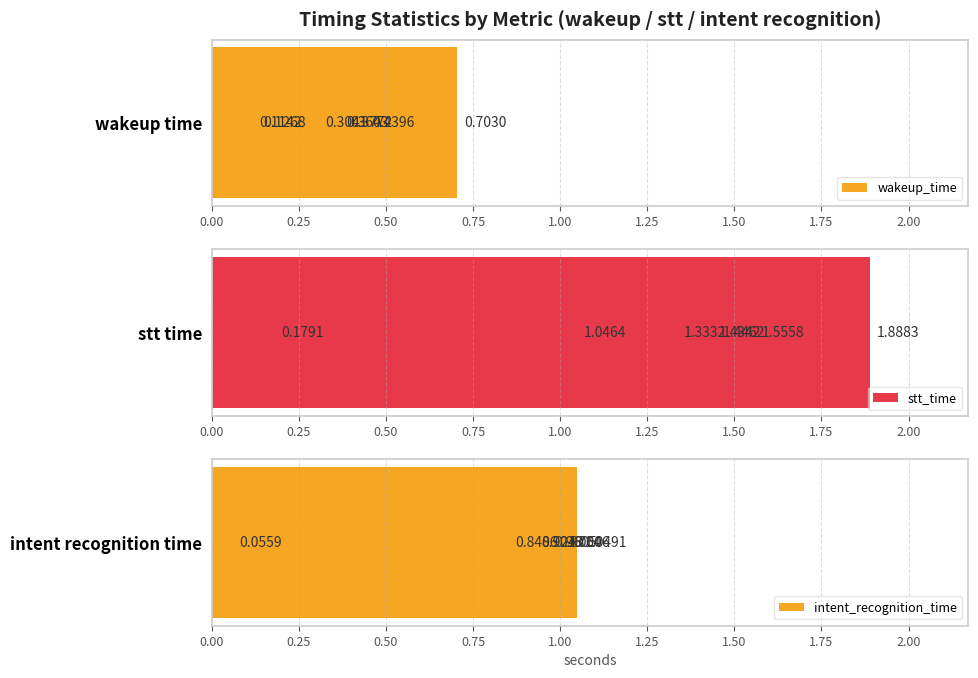

Rank the series at 1.25 from highest to lowest value.

stt_time, intent_recognition_time, wakeup_time